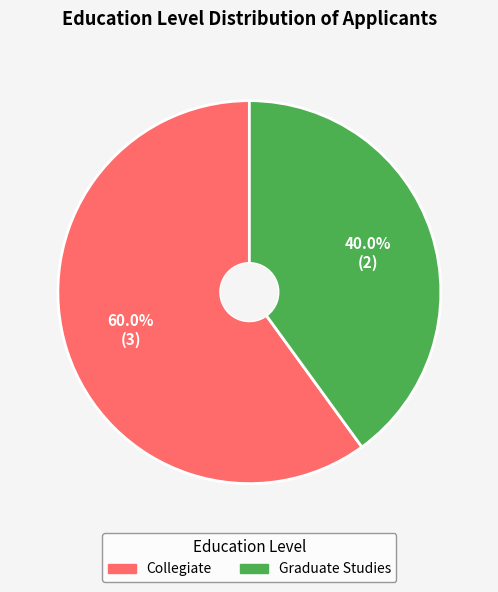

How many segments does this pie chart have?

2